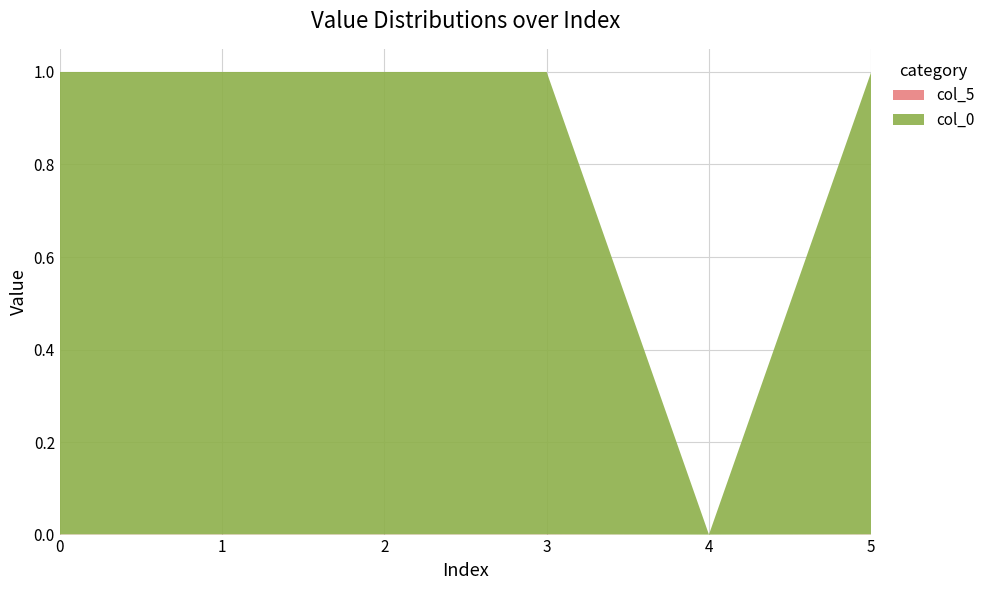

Reading right to left, transcribe all the data shown in this chart.

col_0: 5=1.0	4=0.0	3=1.0	2=1.0	1=1.0	0=1.0
col_5: 5=0.0	4=0.0	3=0.0	2=0.0	1=0.0	0=0.0